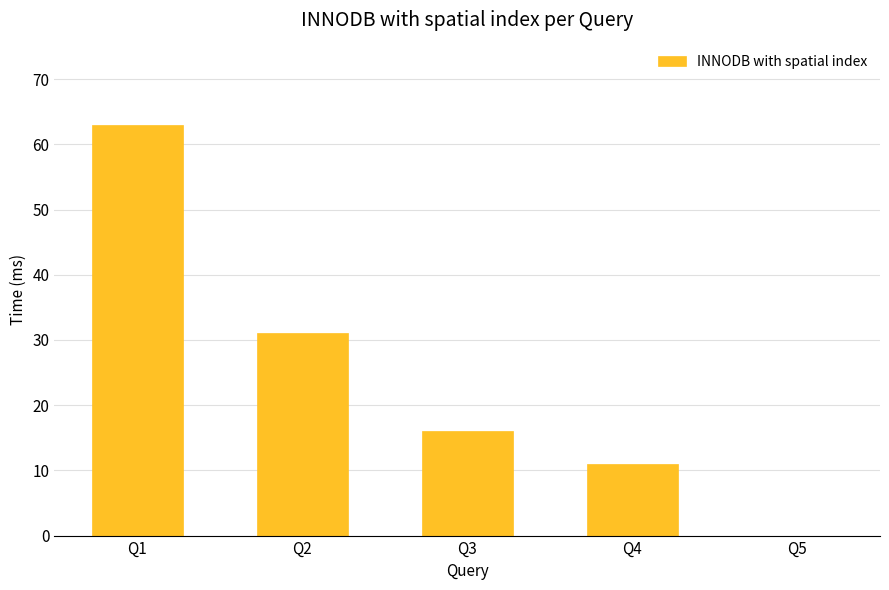

At which category does the chart reach its peak across all series?

Q1